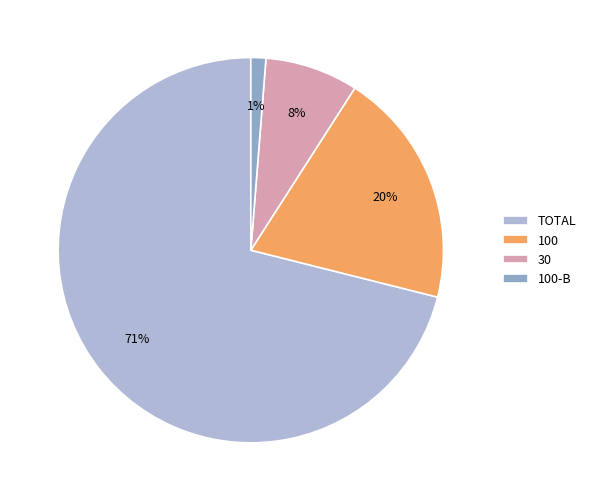

The 30 slice represents 8% of the pie. True or false?

True